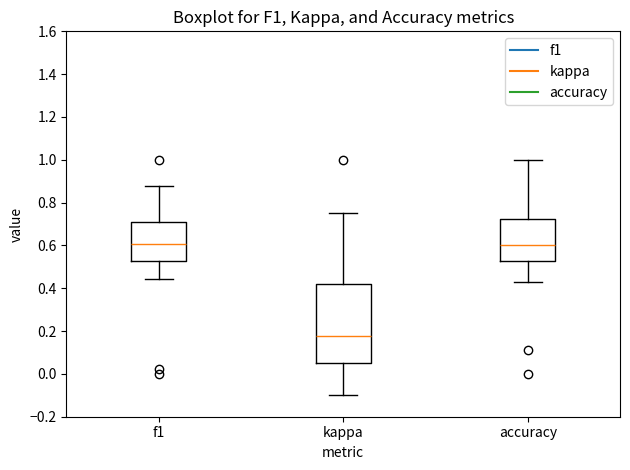

Reading left to right, transcribe this box plot: for each box, give where its median line is, the range the box spans, and where its two whiskers end, as read against the y-axis. The values are not printed on the chart, so give them approximately, as read against the axis.

f1: median 0.60, box 0.52 to 0.72, whiskers 0.44 to 0.88
kappa: median 0.18, box 0.06 to 0.42, whiskers -0.10 to 0.76
accuracy: median 0.60, box 0.52 to 0.72, whiskers 0.42 to 1.00